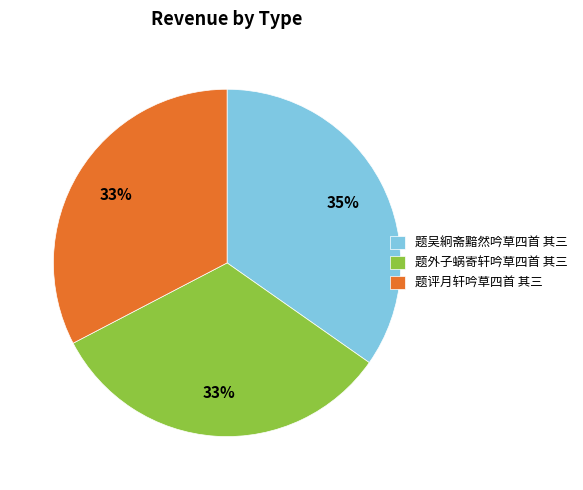

Approximately how many times larger is the value at 题吴絅斋黯然吟草四首 其三 compared to 题评月轩吟草四首 其三?

1.1